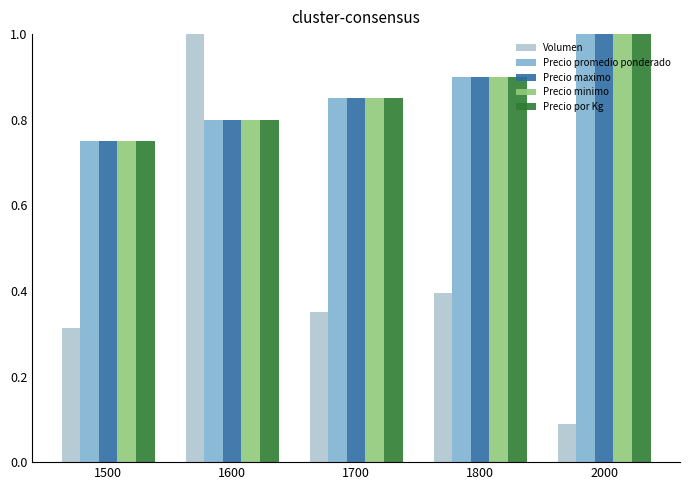

How many series are shown in this chart?

5